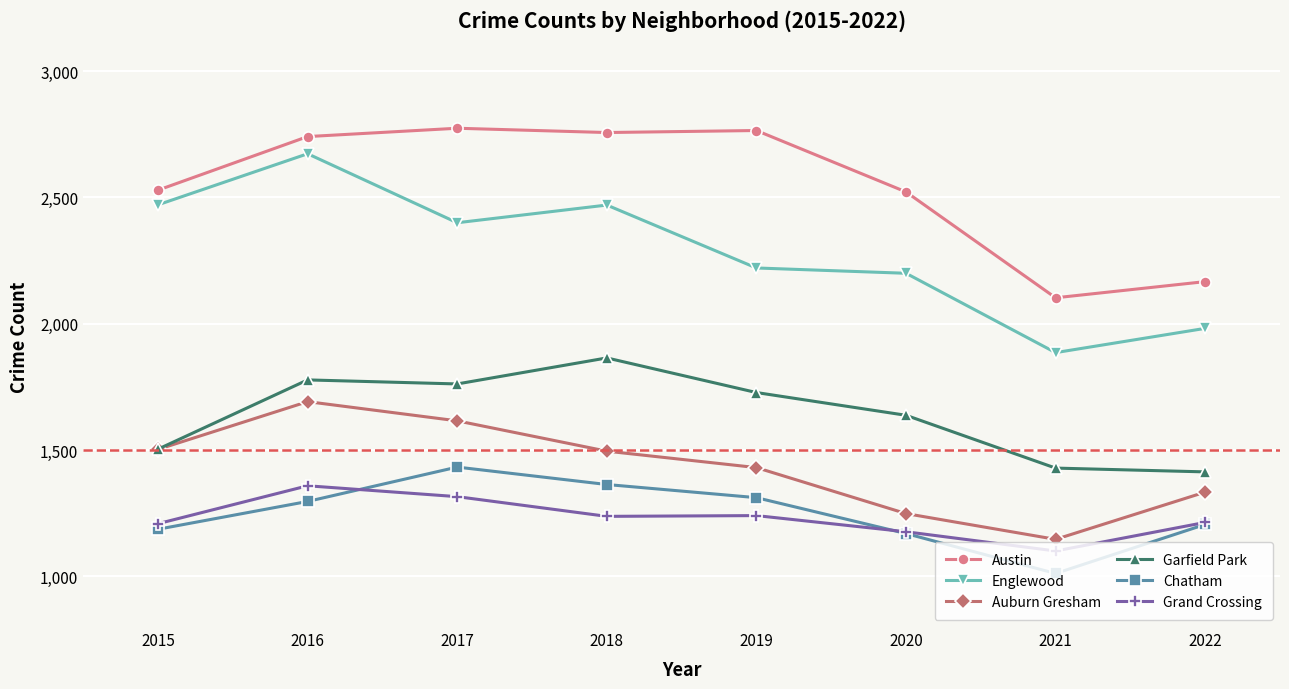

True or false: Garfield Park has a value of 1083 at 2019.

False